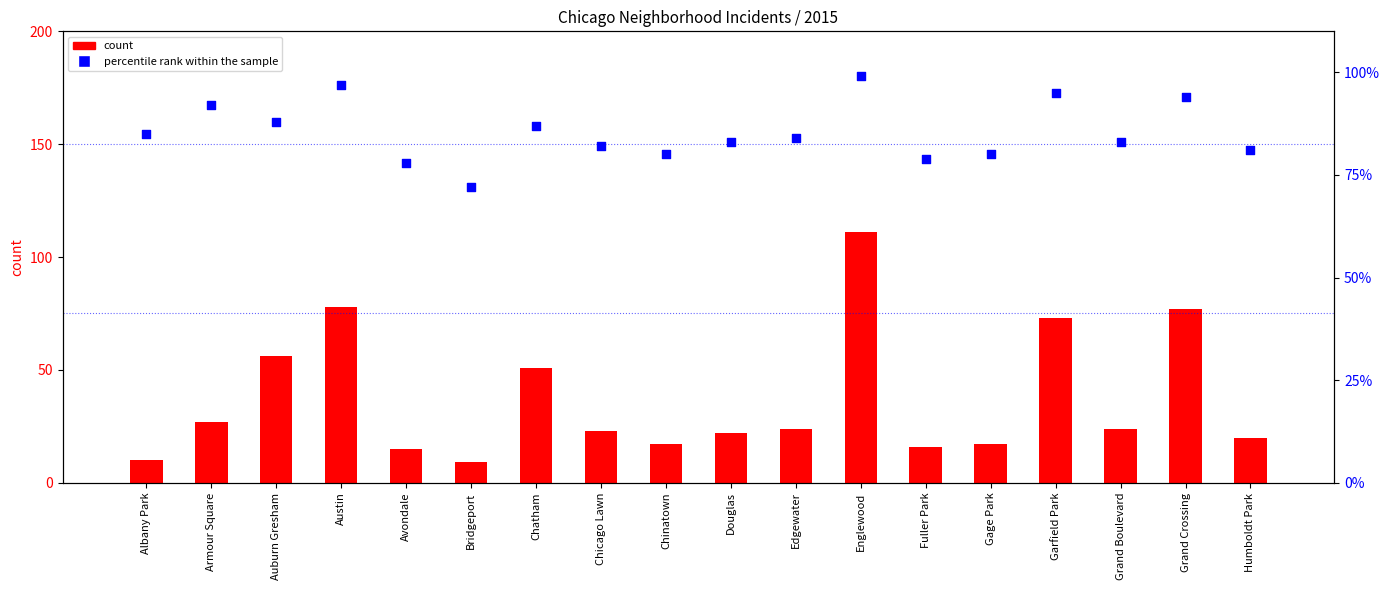

Which series reaches the minimum Y coordinate?

count